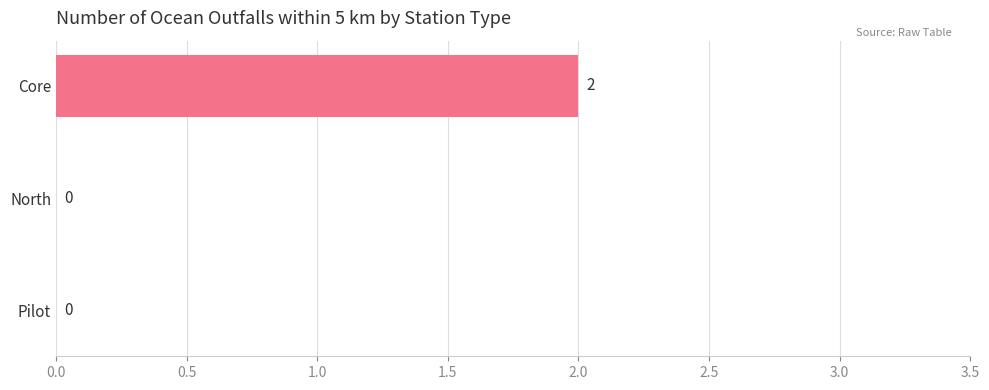

Which label corresponds to the largest value in the chart?

Core